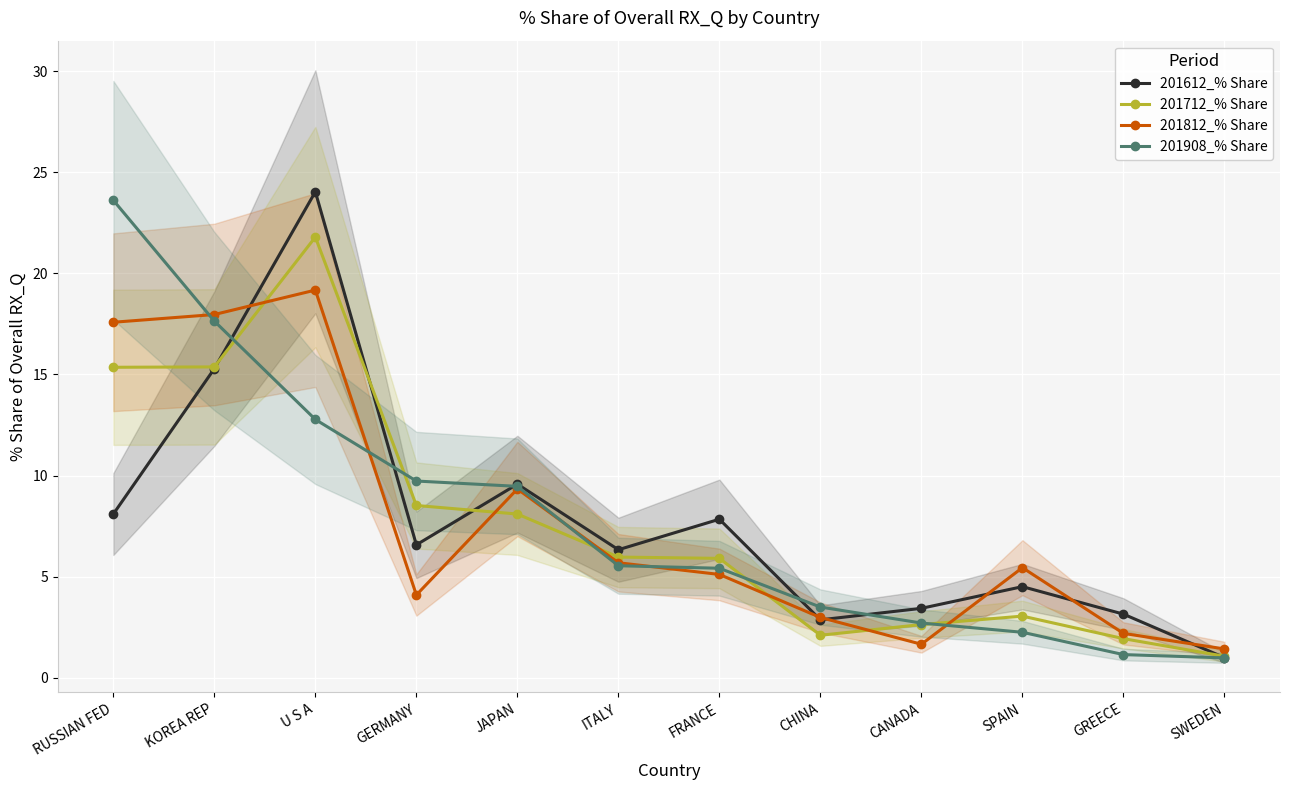

Which label corresponds to the largest value in the chart?

U S A